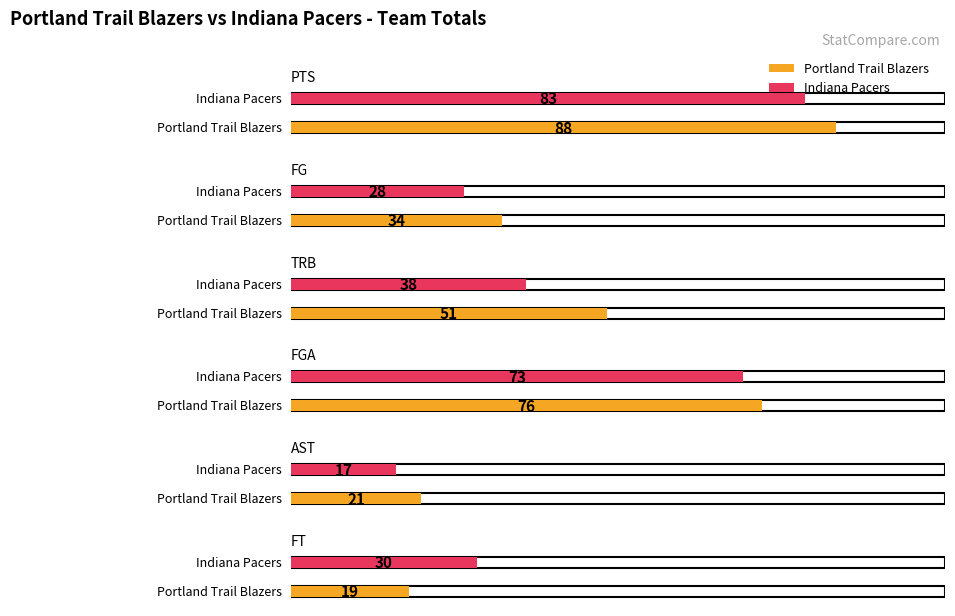

What is the sum of all Indiana Pacers values?

269